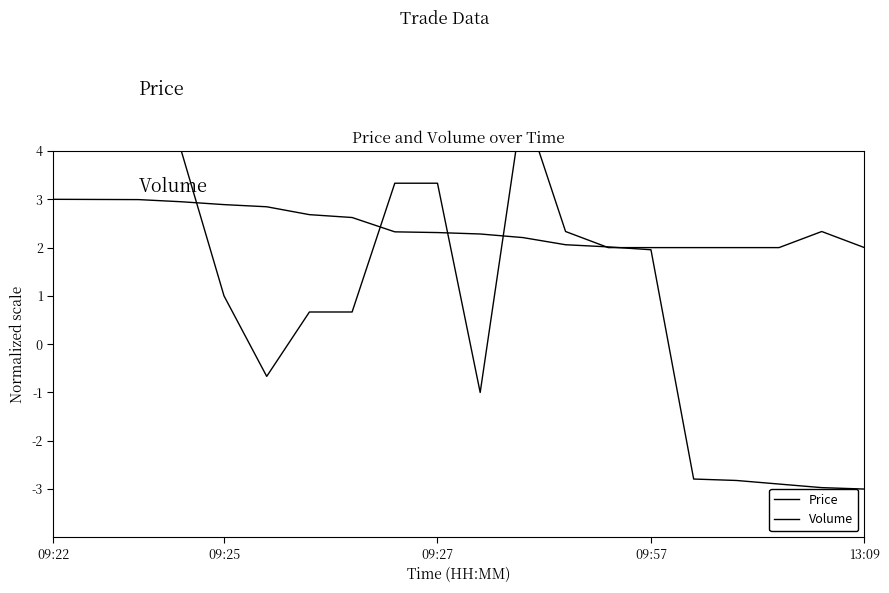

List the series in order of their peak value, lowest first.

Volume, Price